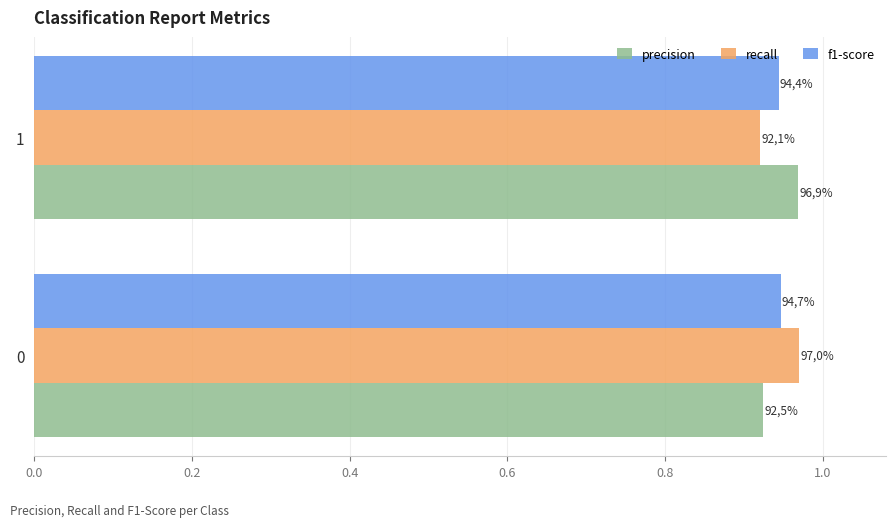

Reading left to right, what are all the values shown in this chart?

precision: 0.9	1.0
recall: 1.0	0.9
f1-score: 0.9	0.9